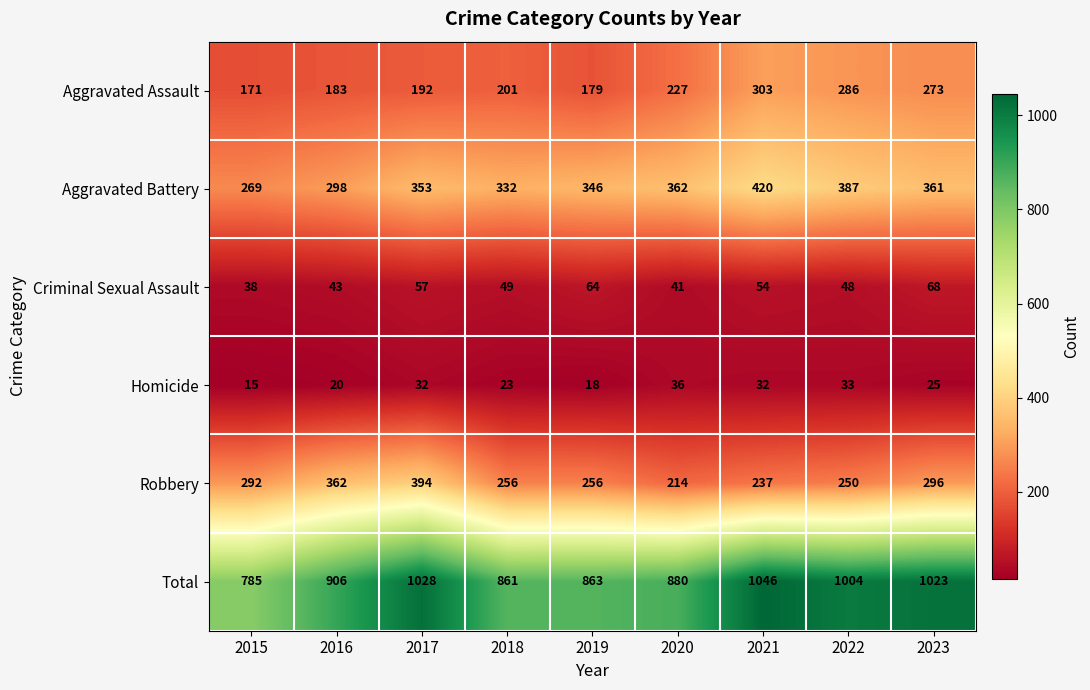

How many series are shown in this chart?

6